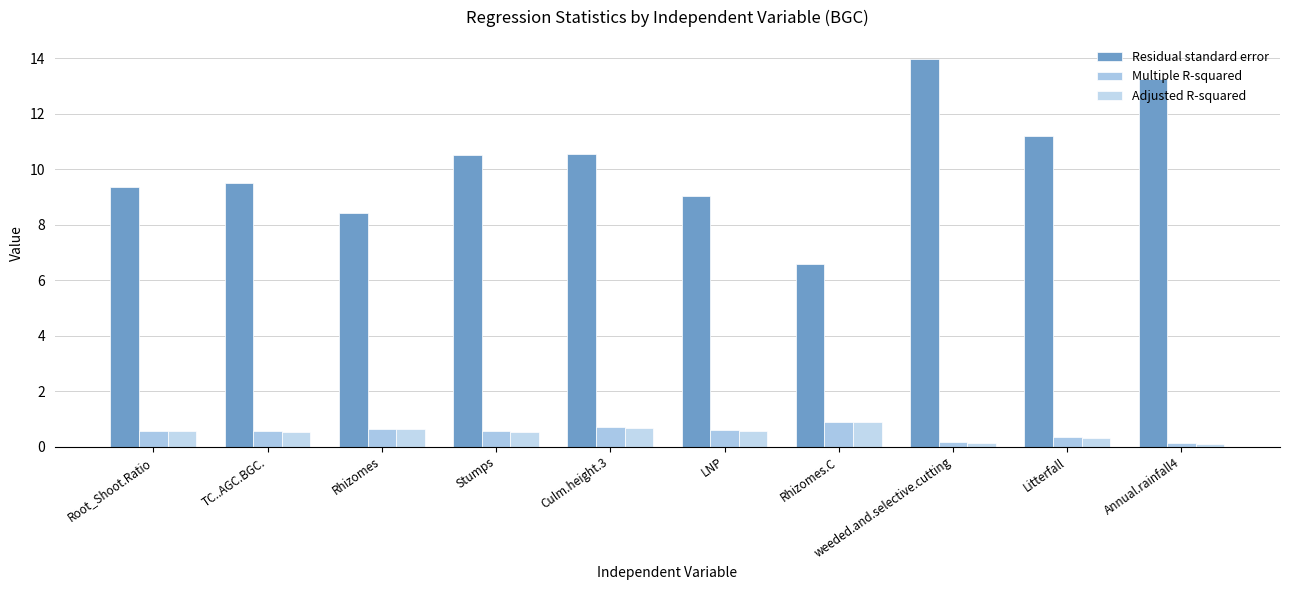

At which label is Multiple R-squared closest to 0?

Annual.rainfall4